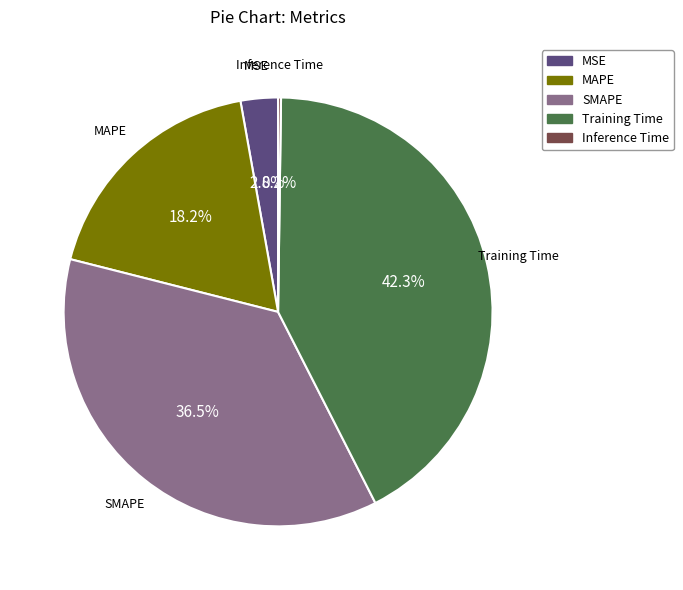

What is the ratio of the value at MSE to the value at Training Time?

0.1